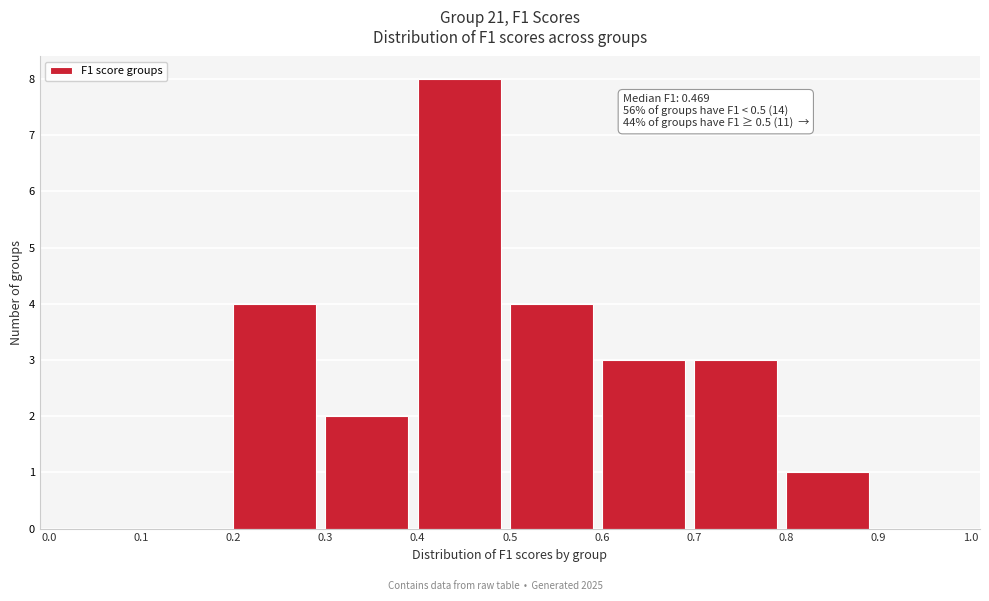

Which range on the x-axis has the tallest bar?

0.4 to 0.5